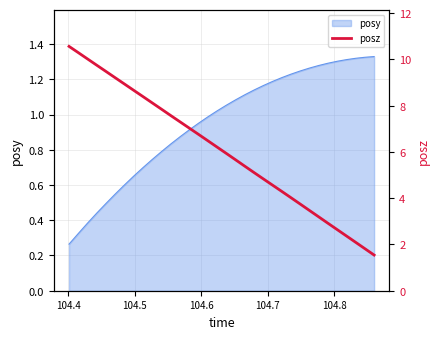

True or false: the data has more than 1 interior local peaks.

False